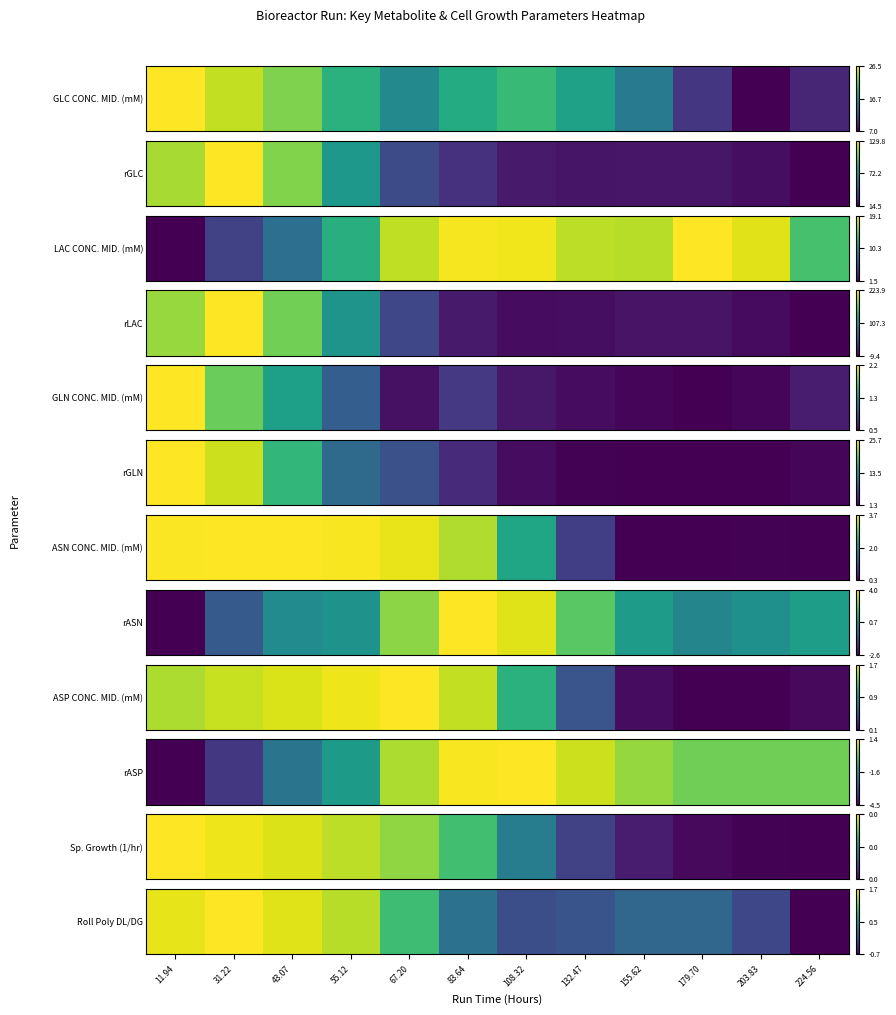

How many series are shown in this chart?

1